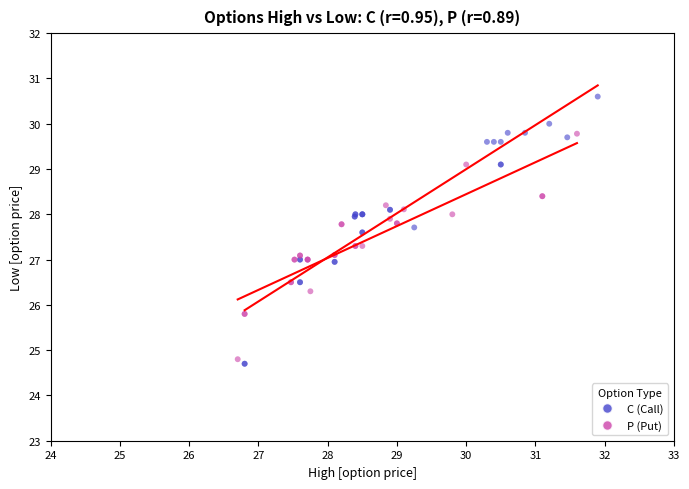

Which series reaches the maximum Y coordinate?

C (Call)